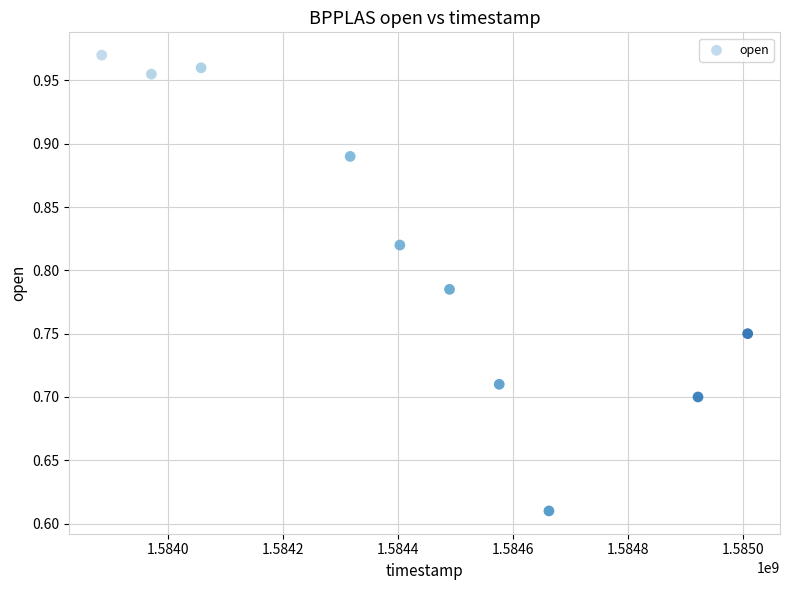

What is the average X value?

1584429120.0